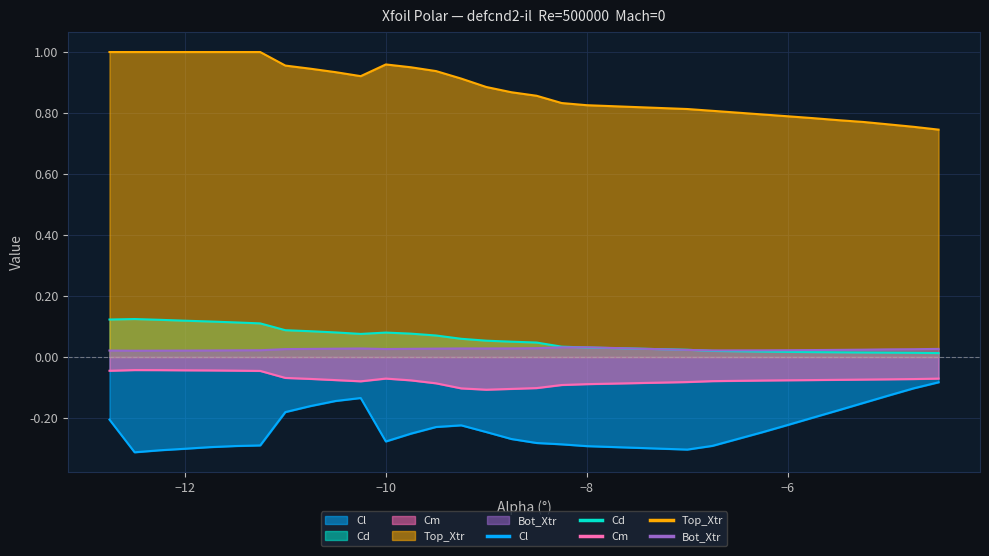

True or false: Cm and Bot_Xtr intersect in this chart.

False